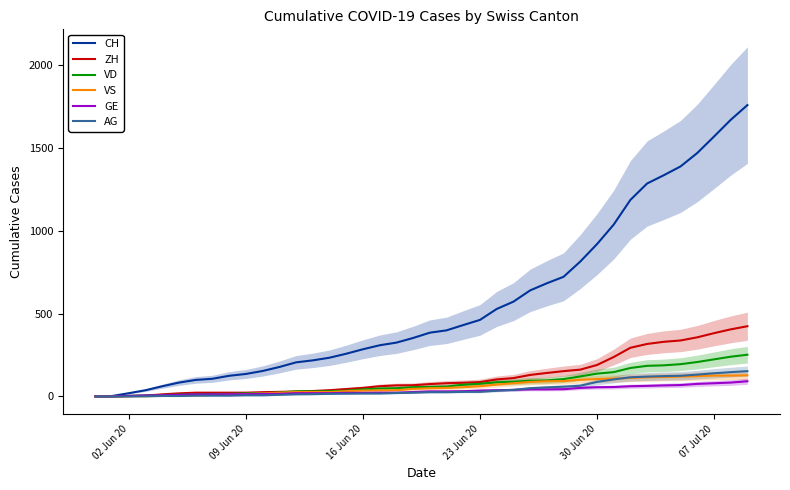

Which series has the largest total across all categories?

CH